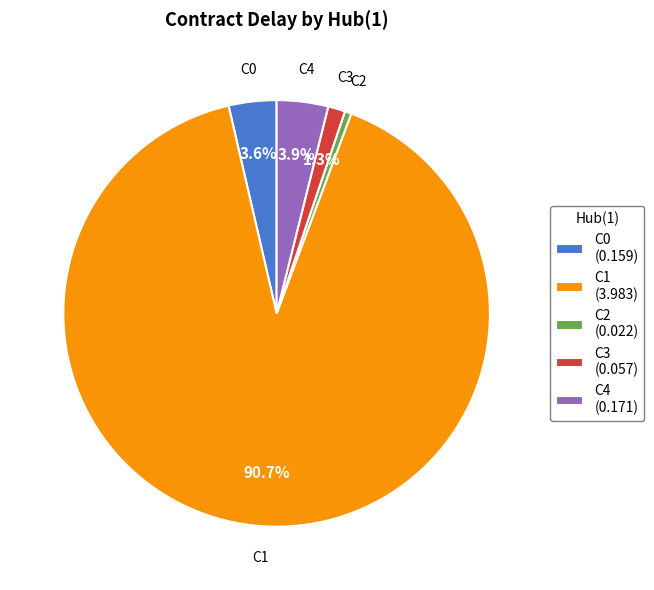

Which has a higher value, C4 (0.171) or C1 (3.983)?

C1 (3.983)